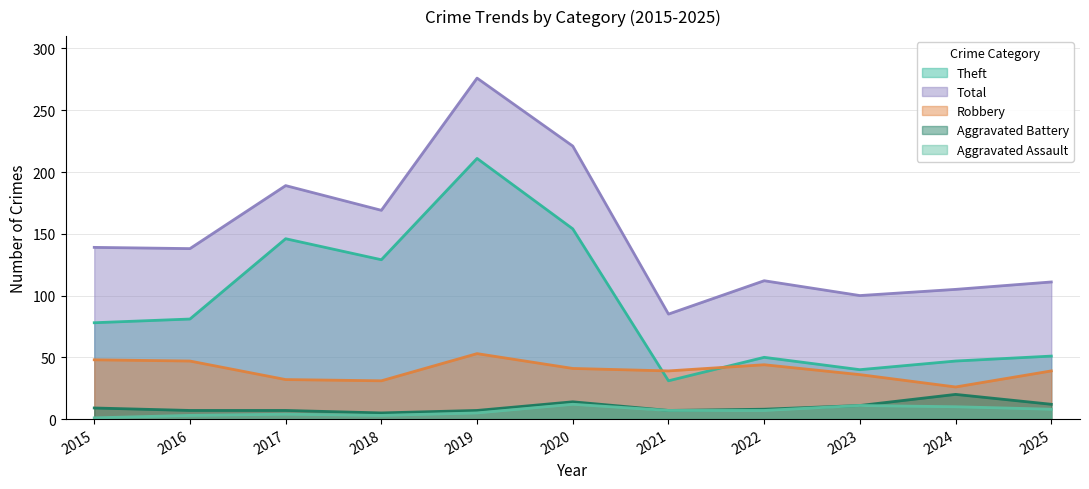

Reading left to right, transcribe all the data shown in this chart.

Robbery: 48	47	32	31	53	41	39	44	36	26	39
Theft: 78	81	146	129	211	154	31	50	40	47	51
Aggravated Assault: 1	3	4	3	5	12	7	7	11	10	8
Aggravated Battery: 9	7	7	5	7	14	7	8	11	20	12
Total: 139	138	189	169	276	221	85	112	100	105	111